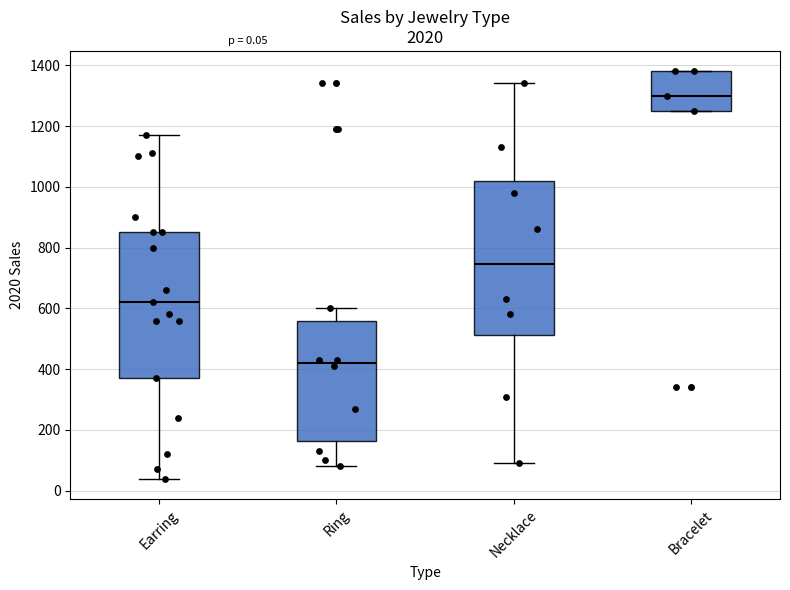

Which box's median line is the highest?

Bracelet